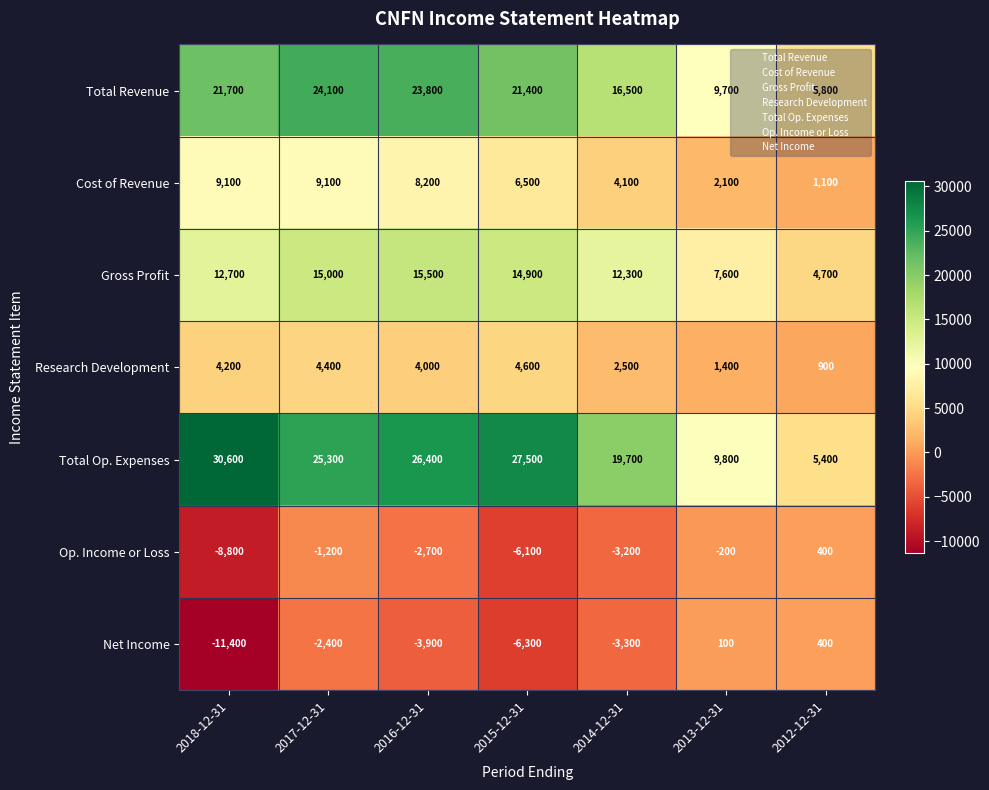

What is the sum of all Total Op. Expenses values?

144700